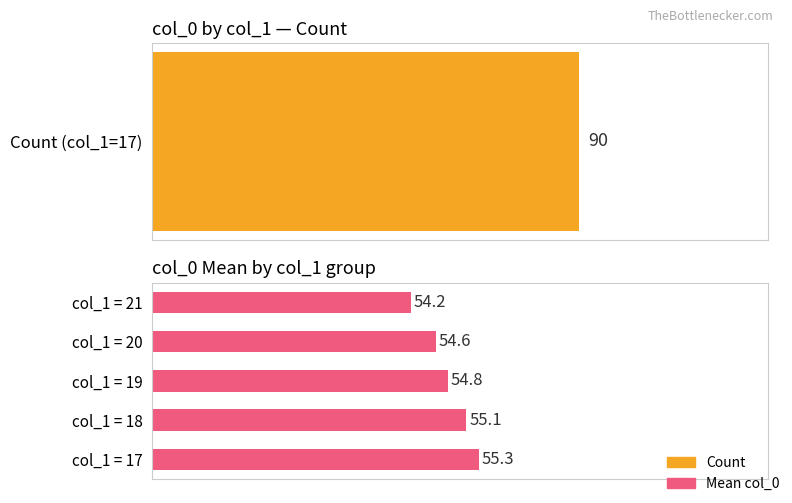

What is the value of the 5th bar from the left?

54.2